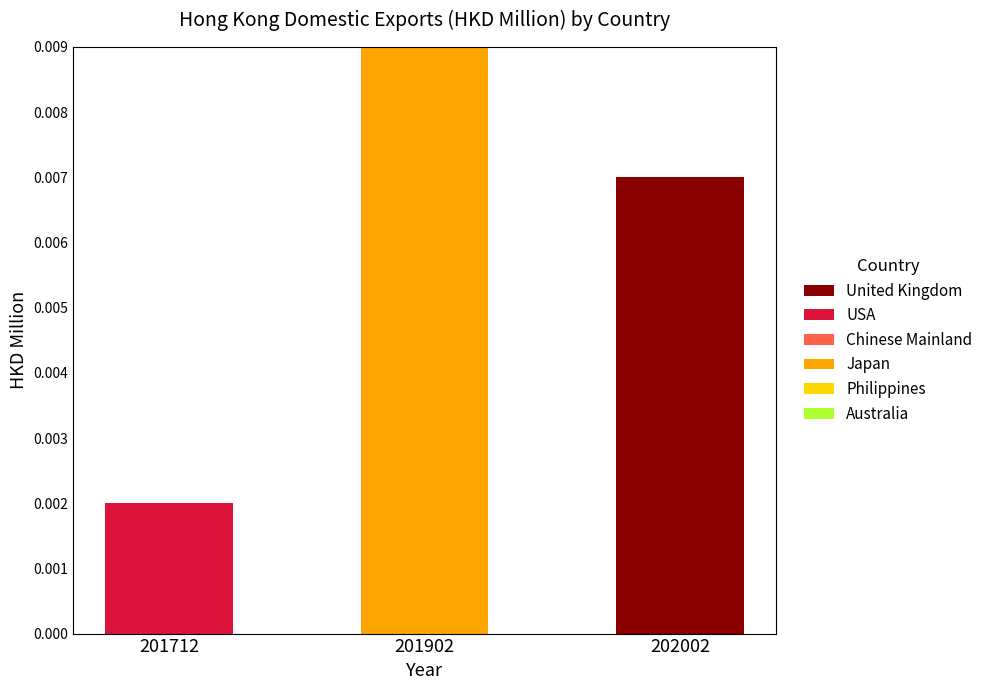

Is it true that United Kingdom equals 0.0 at 201902?

True